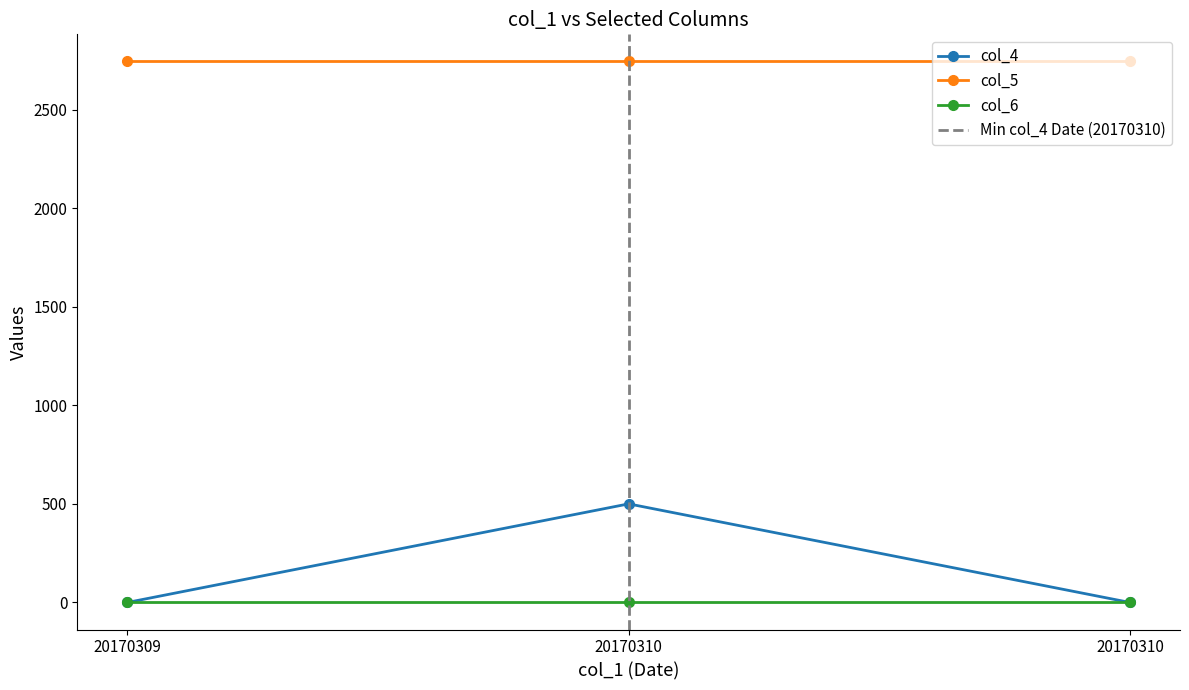

True or false: col_6 has a value of 0 at 20170309.

True